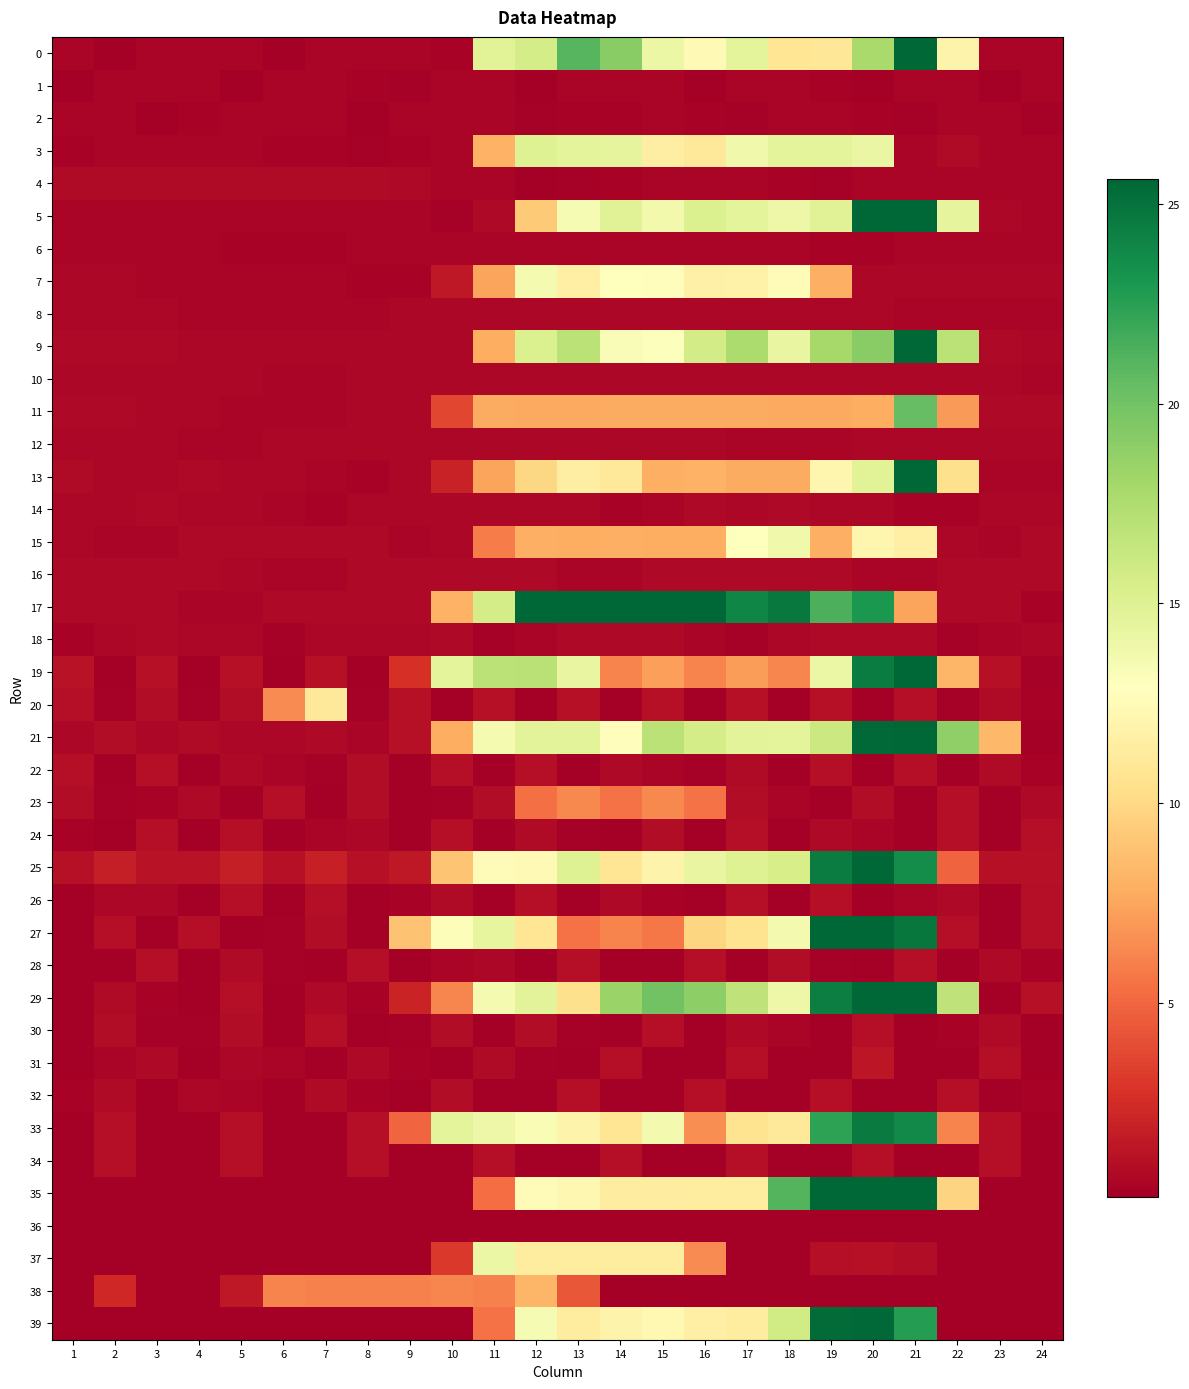

Which series has the largest total across all categories?

17